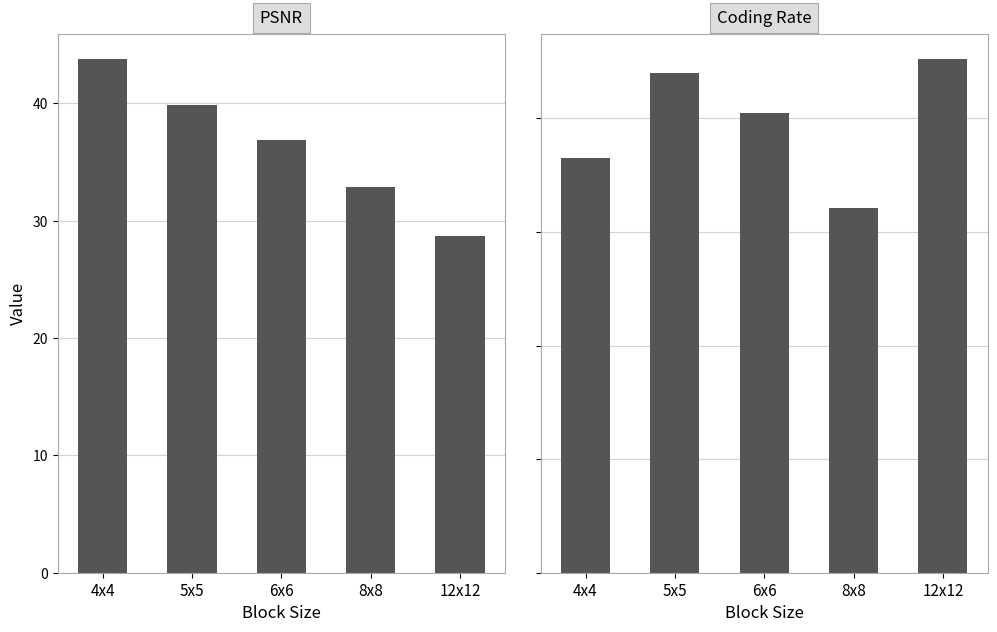

Rank the series at 6x6 from highest to lowest value.

Coding Rate, PSNR